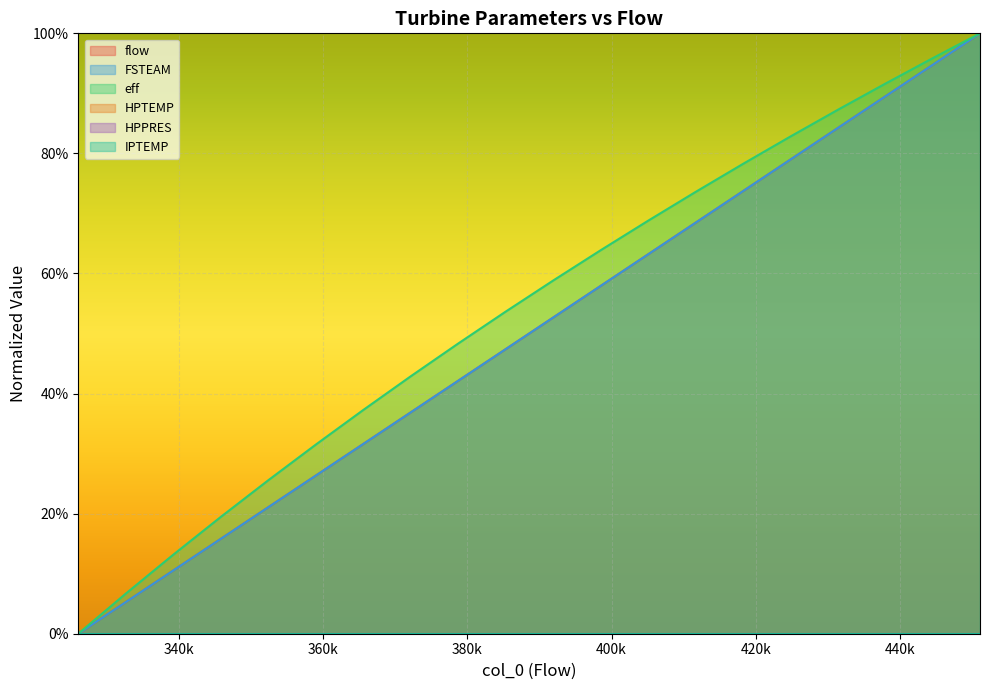

Rank the series by their maximum value, from lowest to highest.

flow, FSTEAM, eff